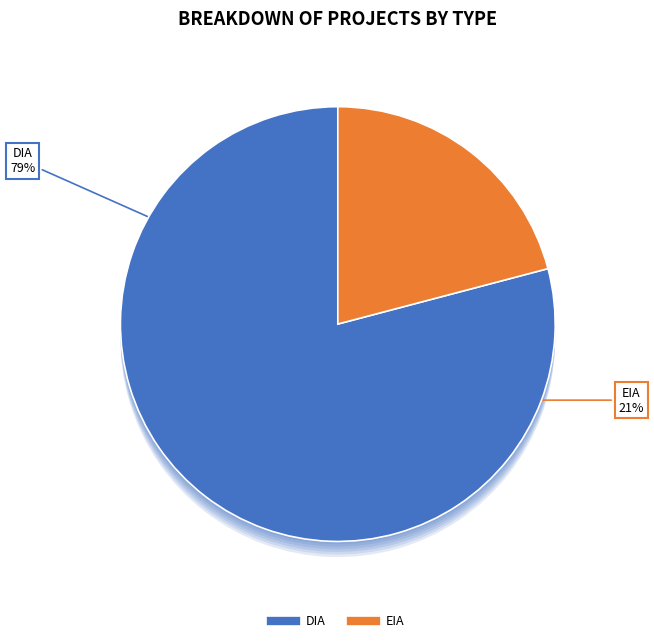

Which slice represents more than half of the pie?

DIA